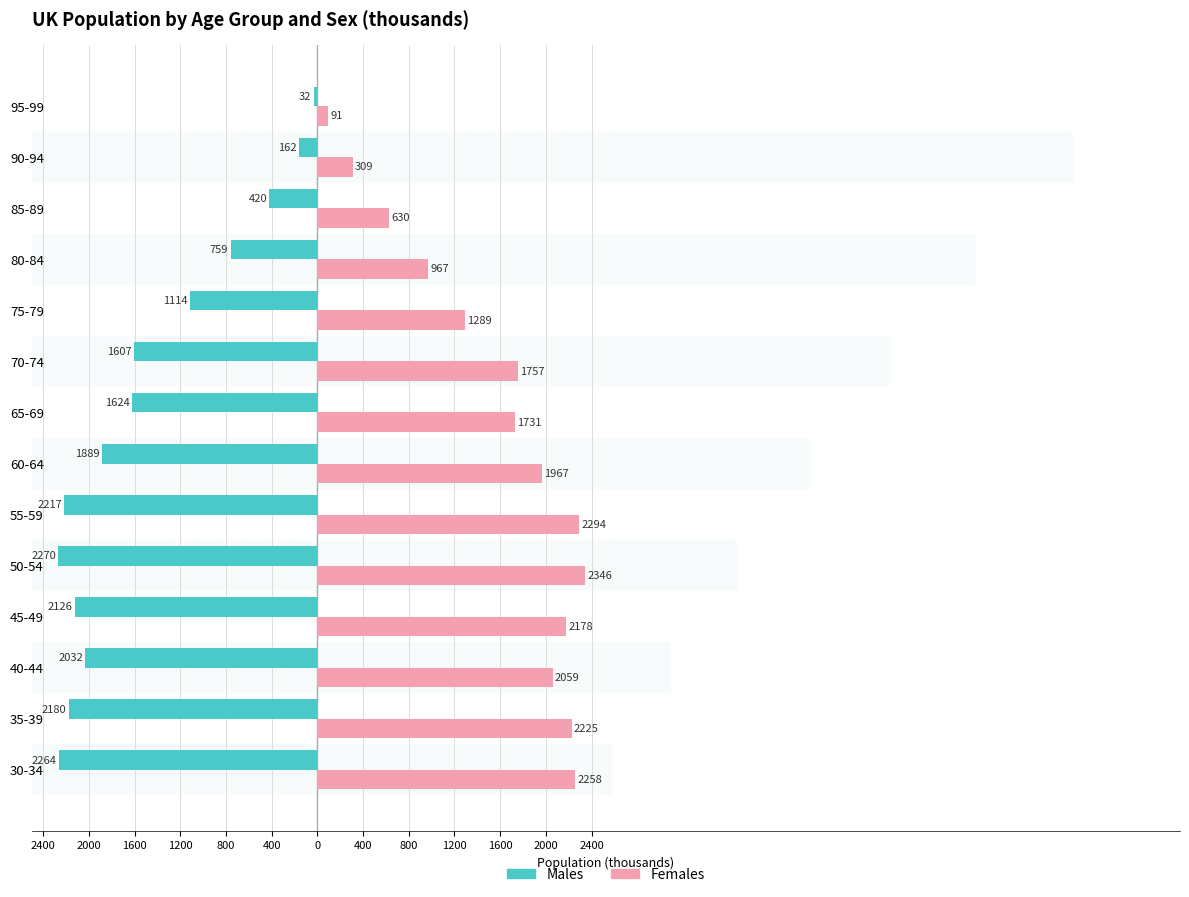

How many series are shown in this chart?

2